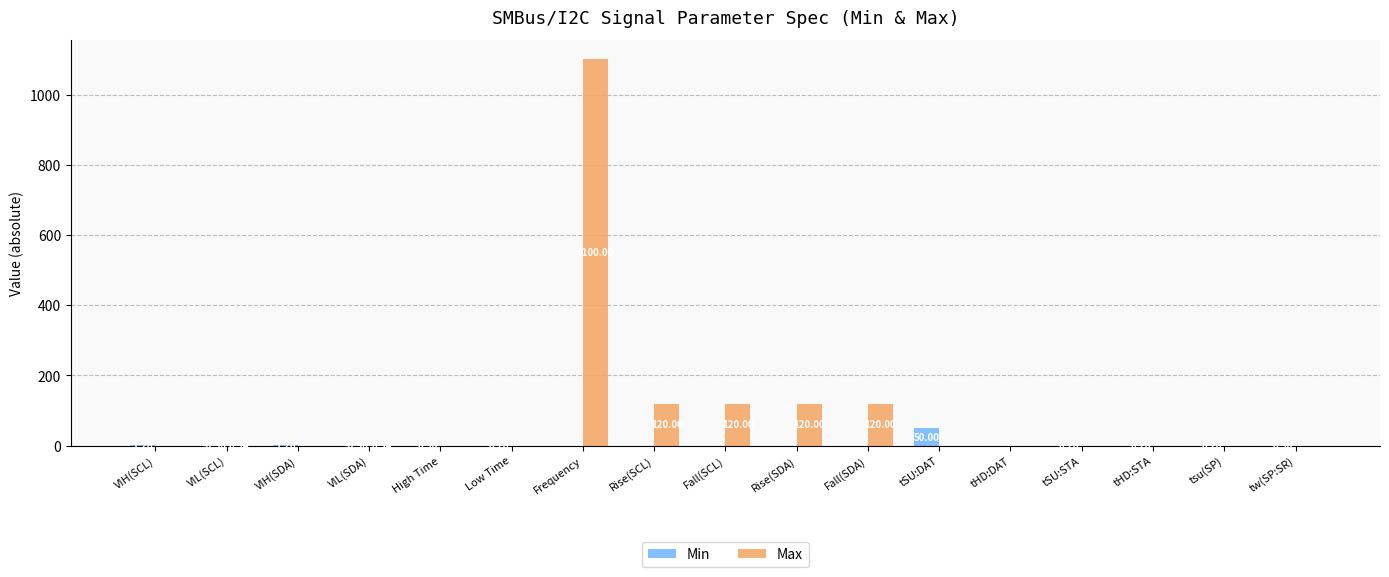

Which label corresponds to the largest value in the chart?

Frequency